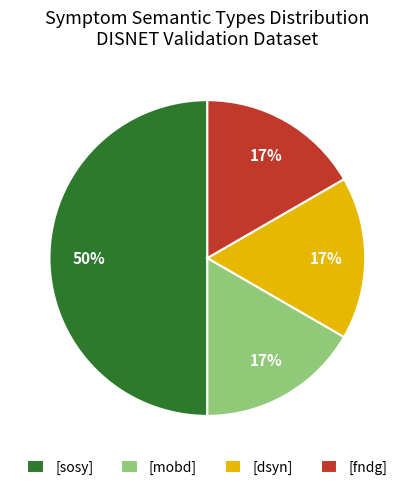

Is [fndg] the majority of the pie?

No